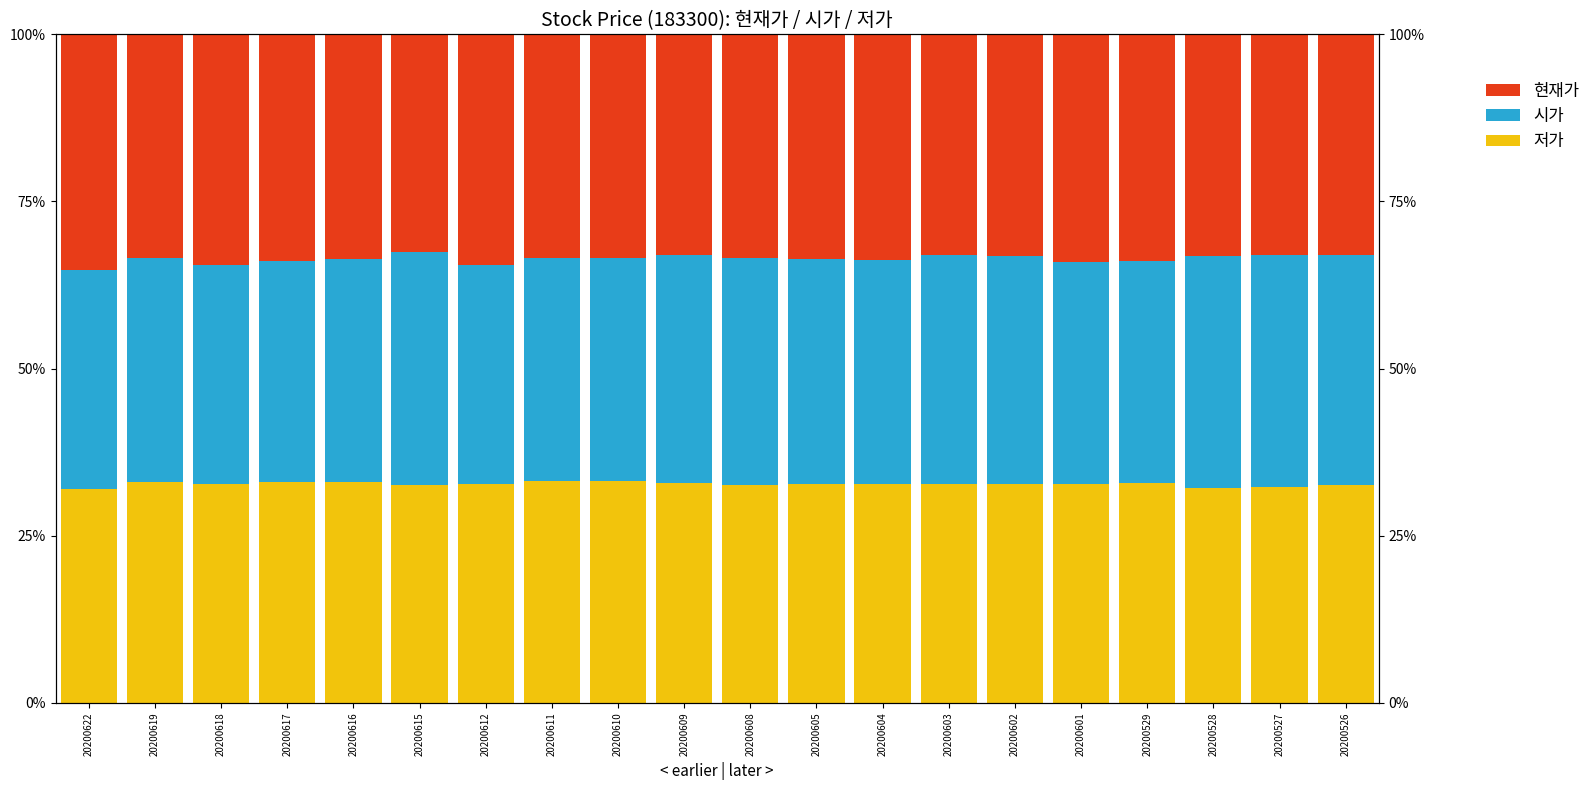

Between 20200615 and 20200526, which series saw the biggest shift?

현재가